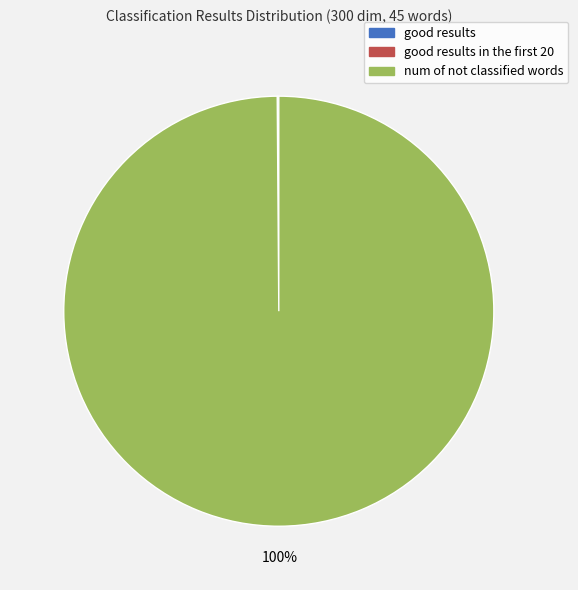

To the nearest percent, what is the difference between the largest and smallest slice percentages?

100%